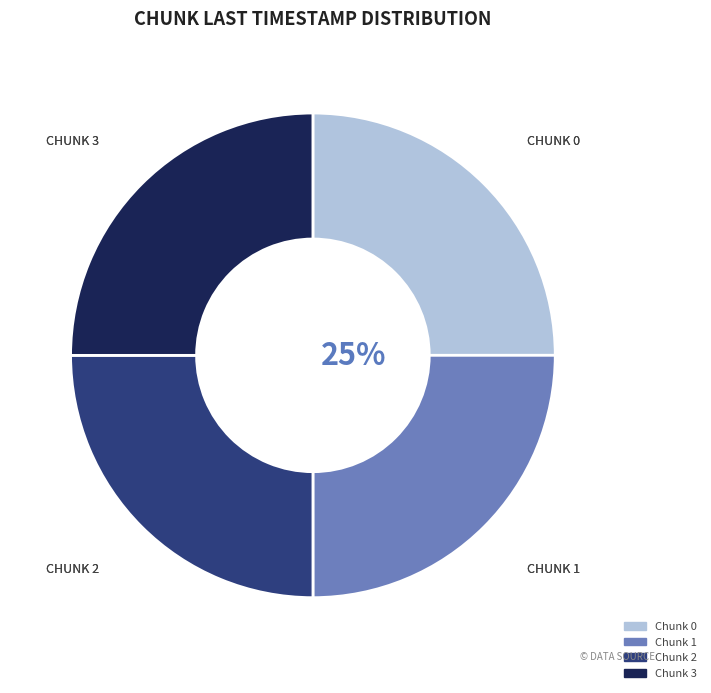

Count the number of slices in the pie.

4